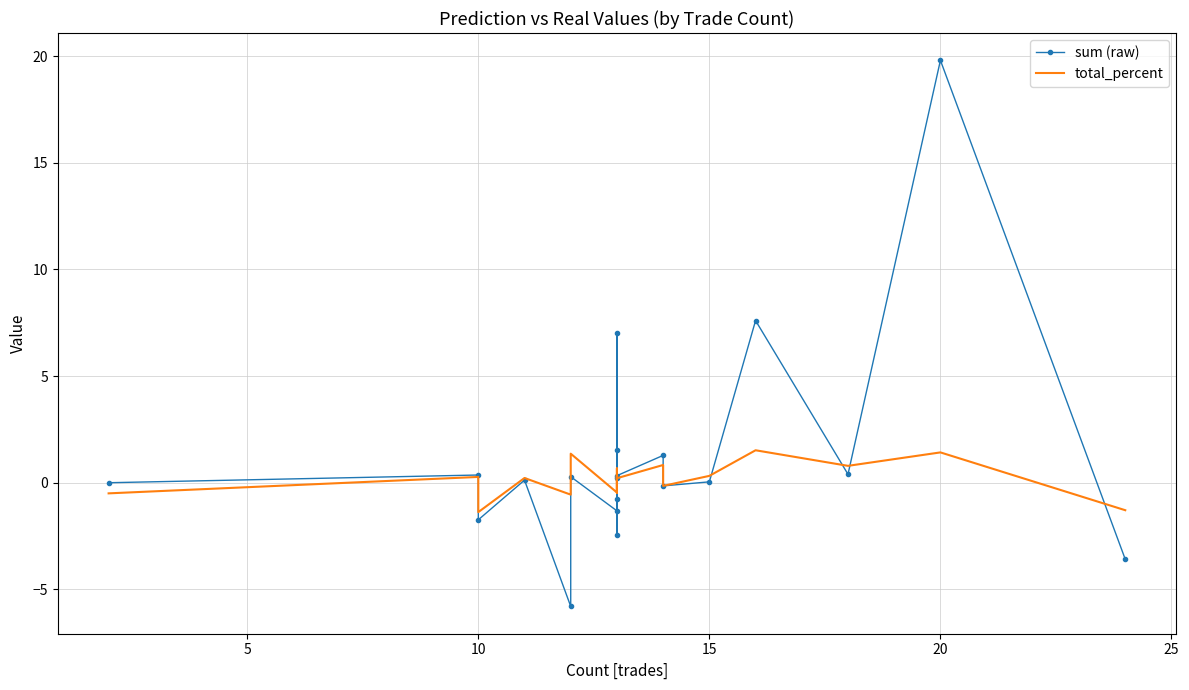

How many lines are shown in the chart?

2